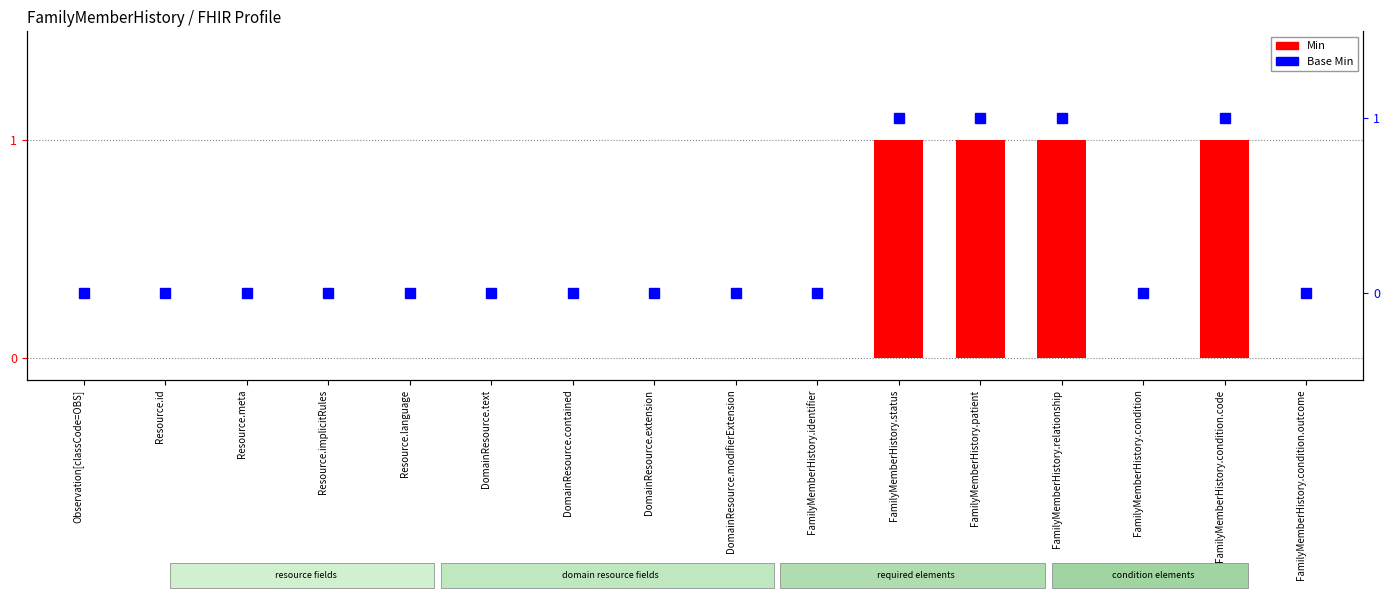

At which category is the sum across all series the highest?

FamilyMemberHistory.status